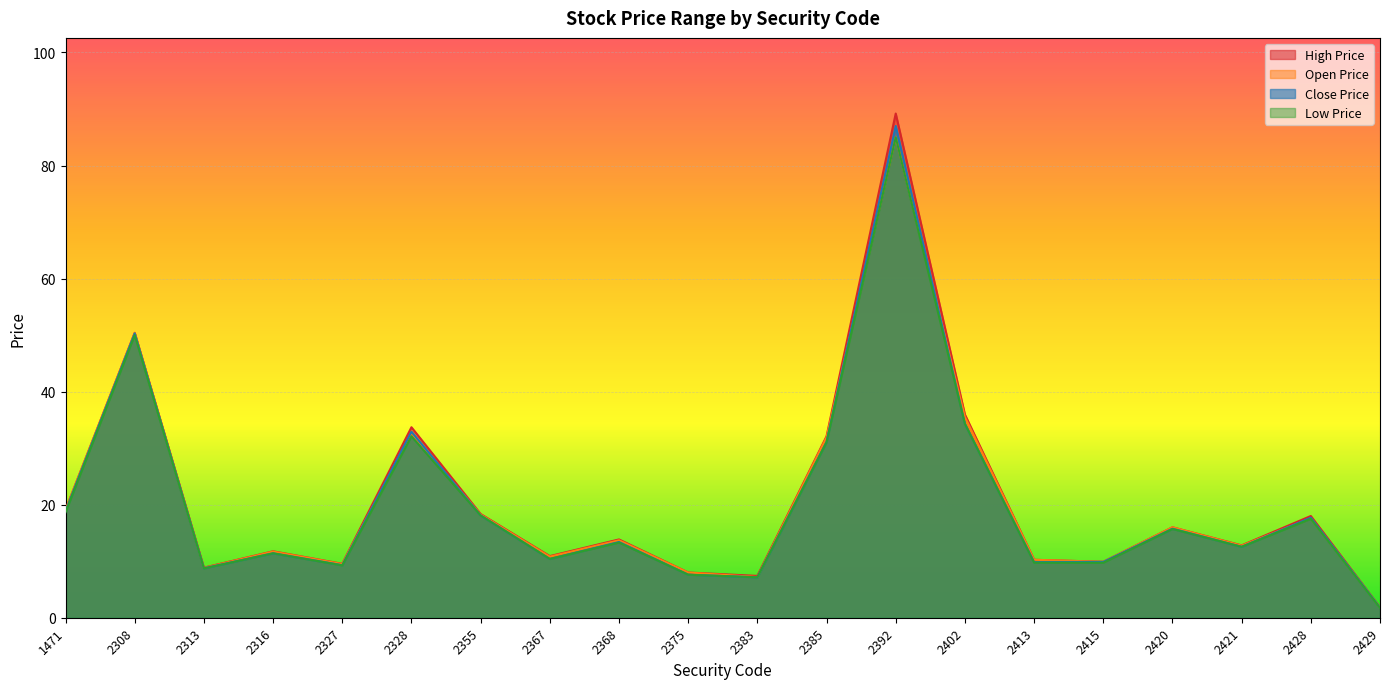

How many values in the Close Price series exceed 13?

10